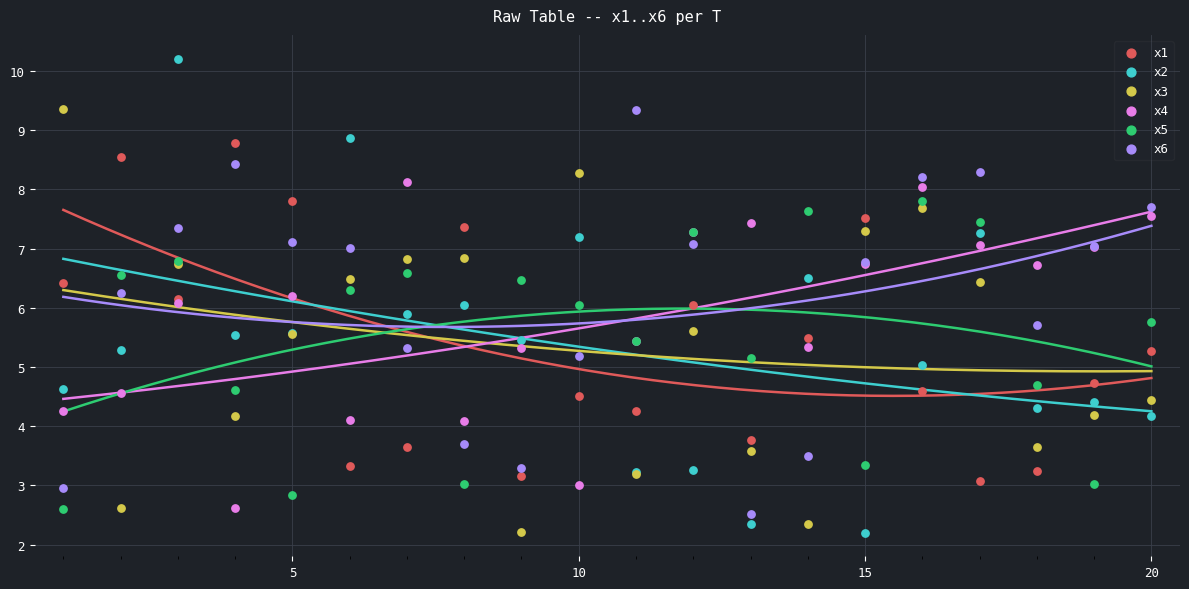

Which series reaches the maximum Y coordinate?

x2